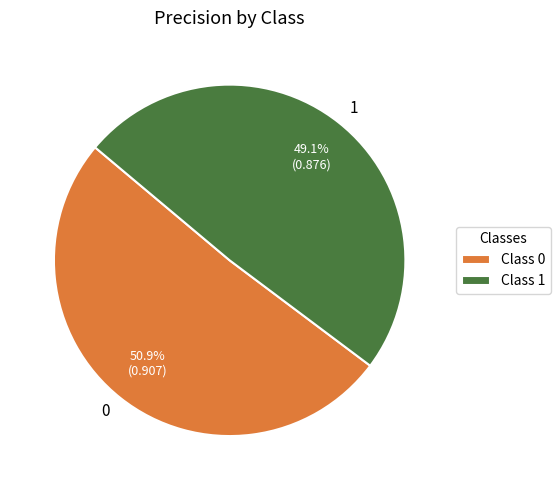

To the nearest percent, what is the difference between the 1 and 0 slice percentages?

2%